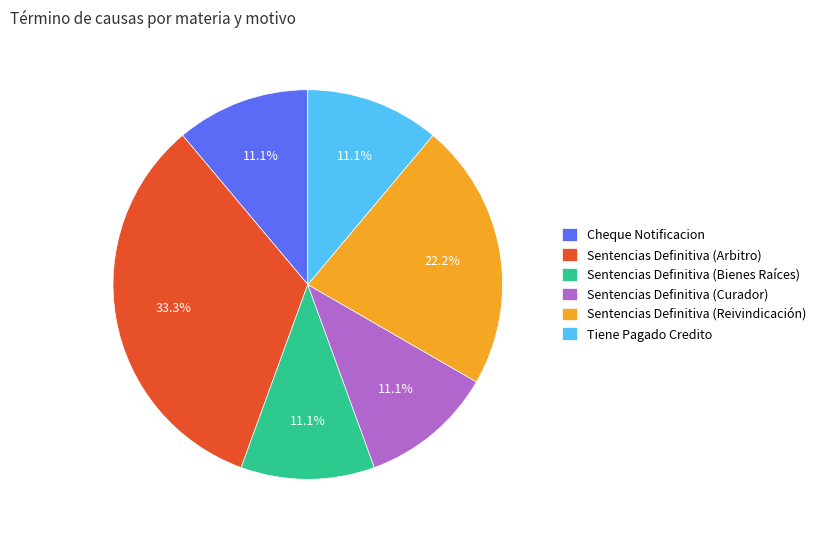

To the nearest percent, what is the average slice percentage?

17%